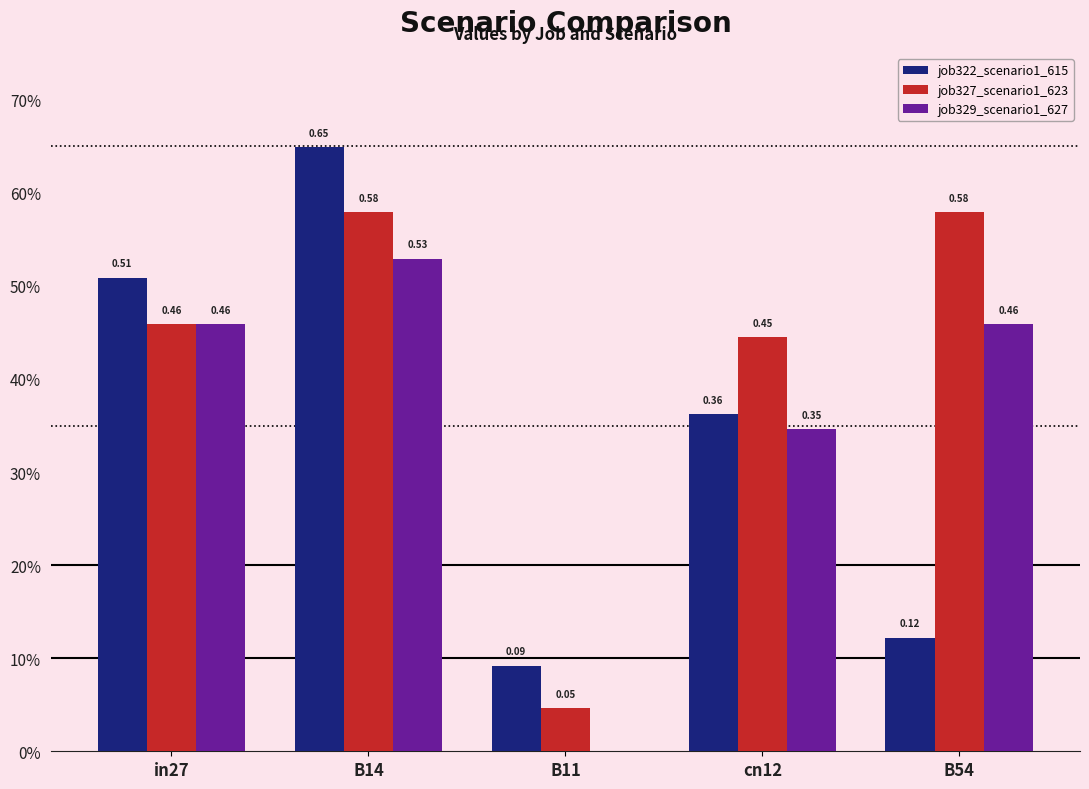

List the series in order of their overall mean, highest first.

job327_scenario1_623, job329_scenario1_627, job322_scenario1_615